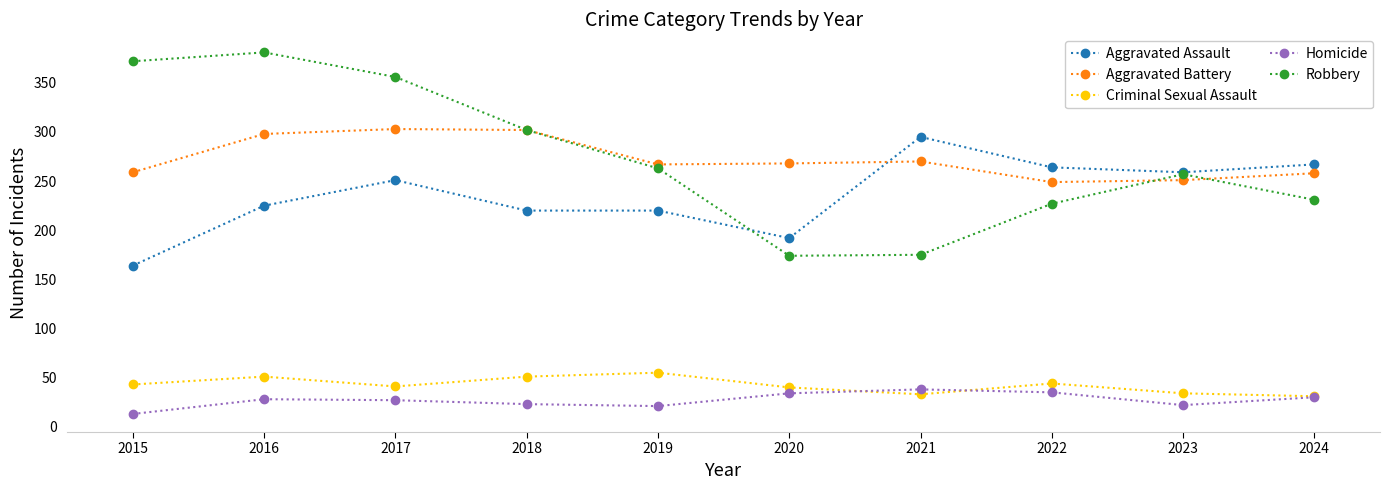

What is the smallest value displayed?

13